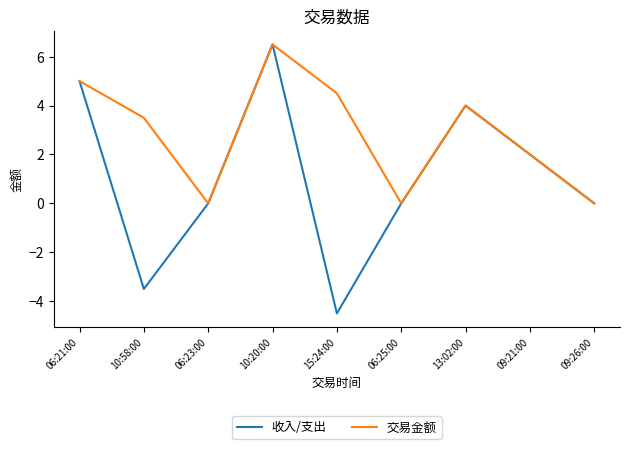

Rank the series by their average value, from lowest to highest.

收入/支出, 交易金额